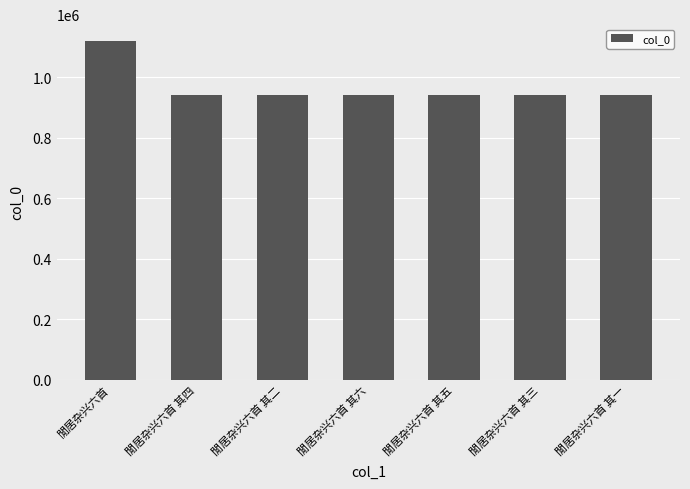

The chart shows a value of 942072 at 閒居杂兴六首 其一. True or false?

True